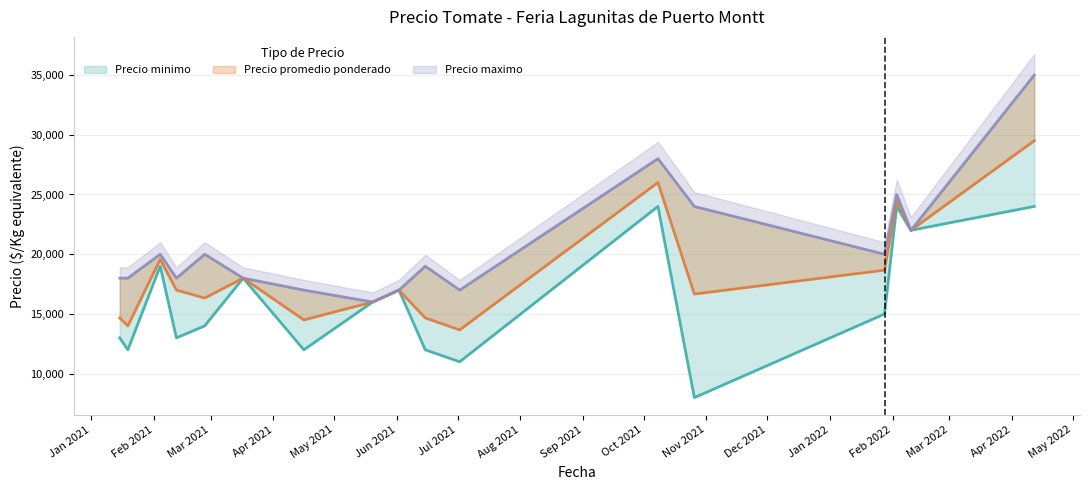

Read the Precio maximo value at 2021-04-16.

17000